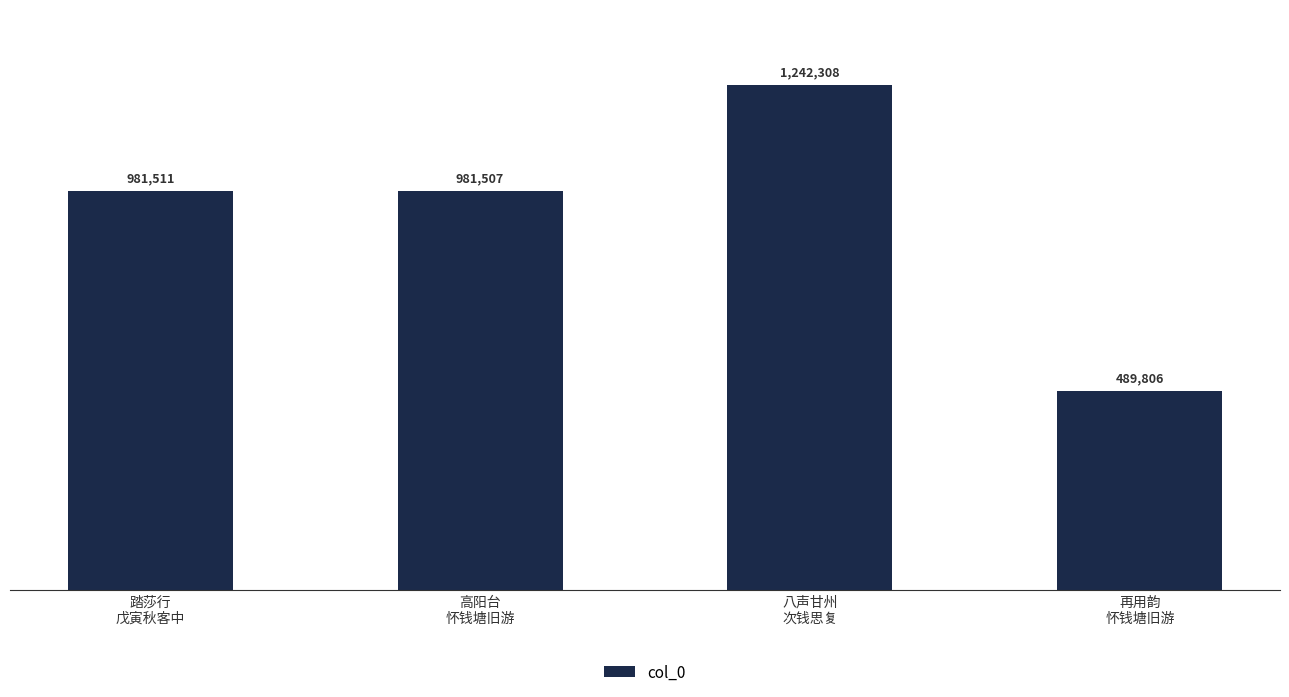

Which label corresponds to the largest value in the chart?

八声甘州
次钱思复